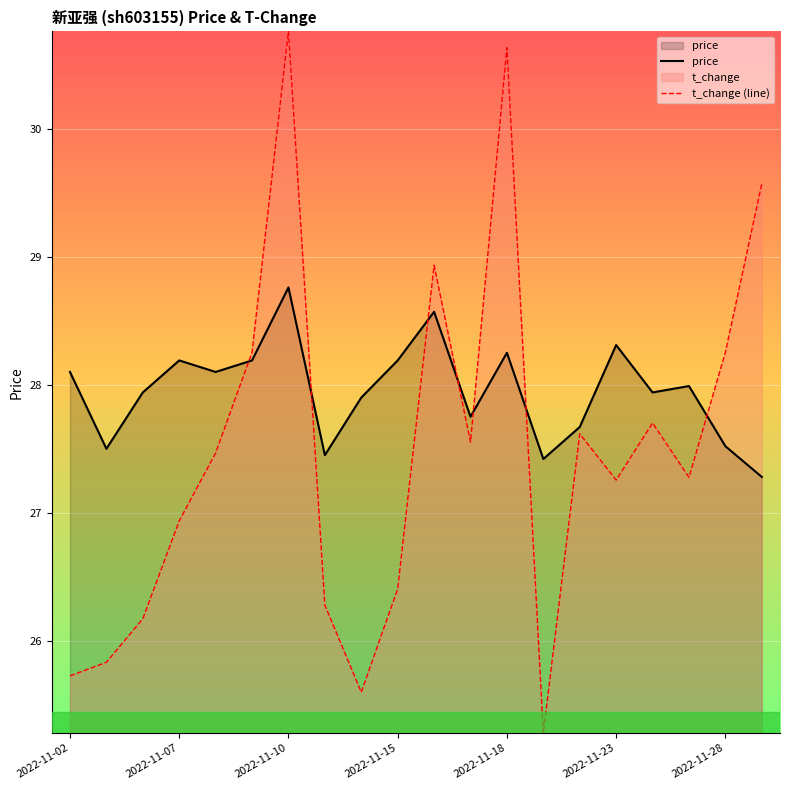

What is the highest value of the t_change (line) series?

30.8